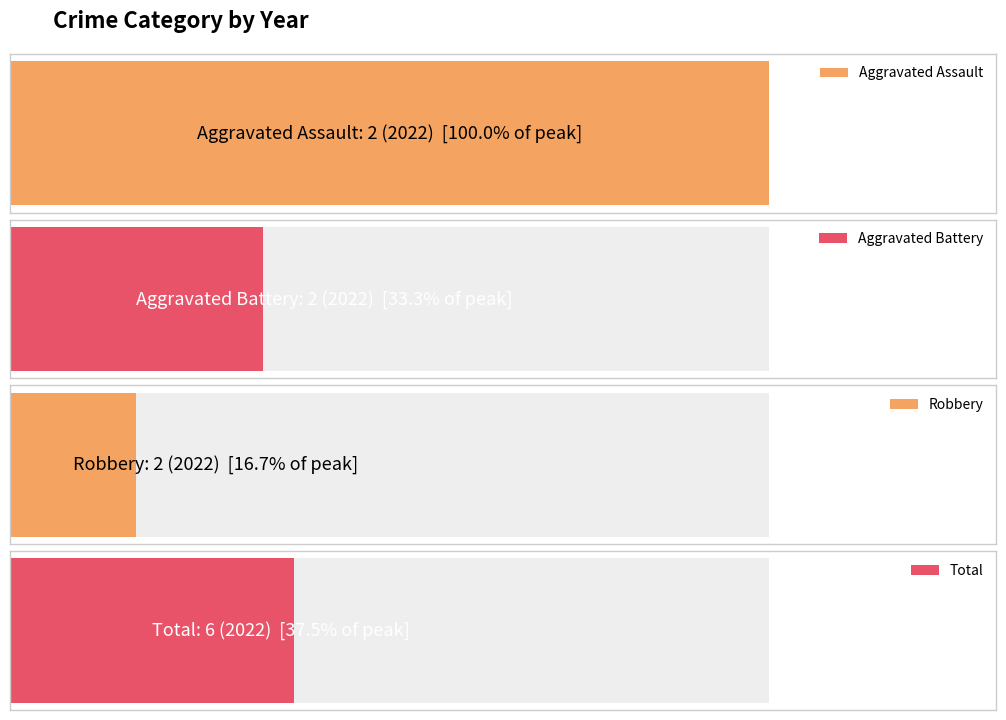

How many distinct data groups are displayed?

4